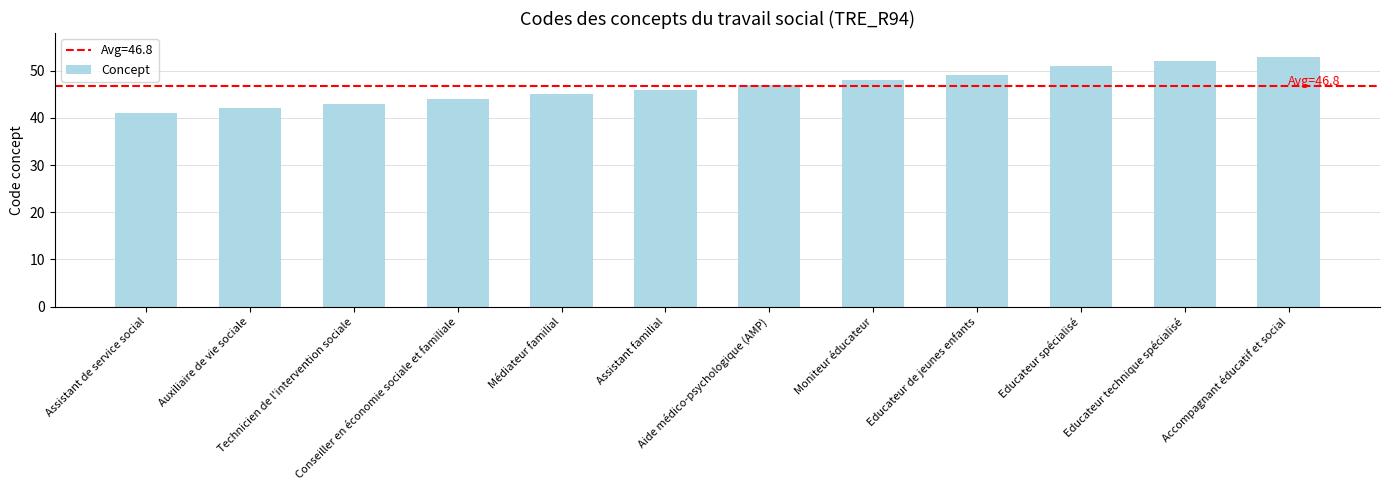

What is the difference between the maximum and minimum values?

12